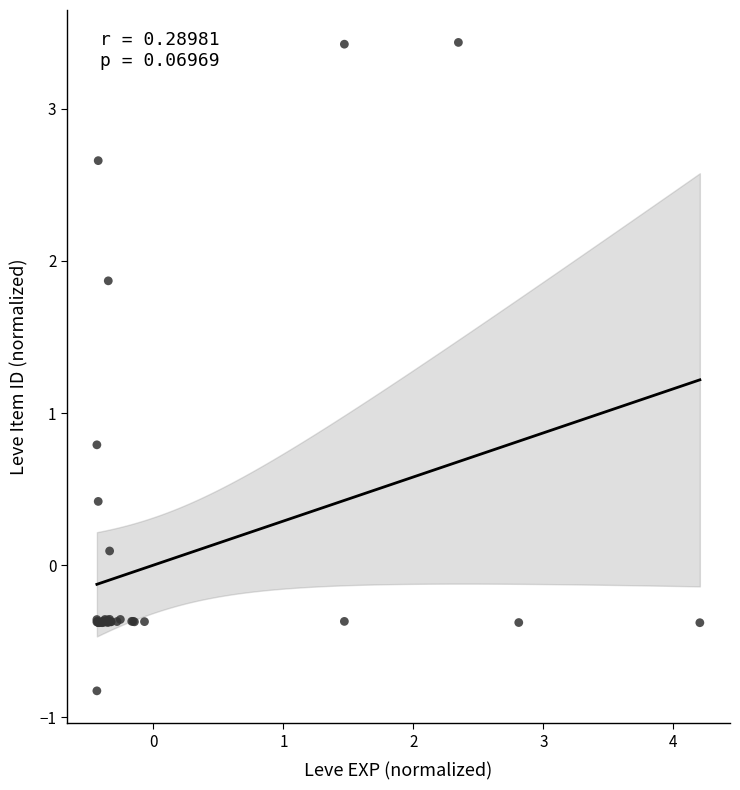

What Y value in the scatter plot is closest to 1?

0.8